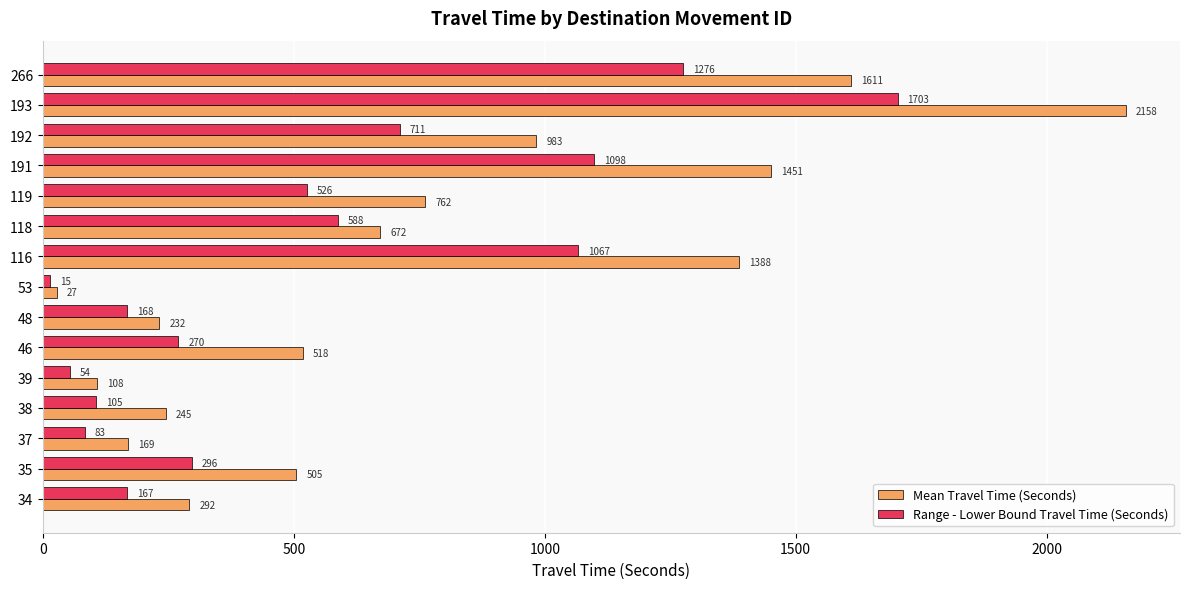

The value of Range - Lower Bound Travel Time (Seconds) at 119 is 526. True or false?

True